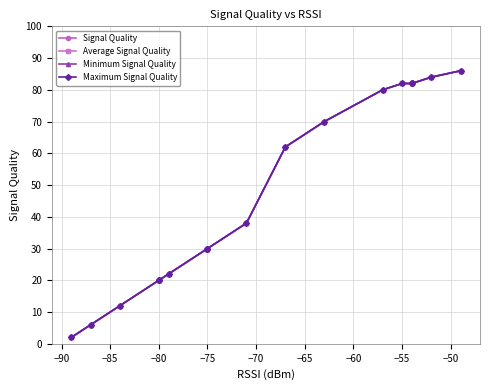

What is the maximum value shown in the chart?

86